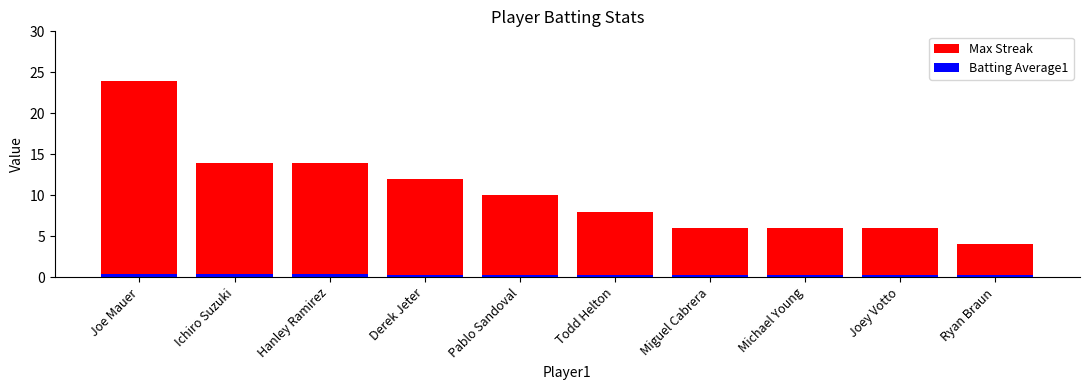

Where is Batting Average1 nearest to the value 0?

Ryan Braun